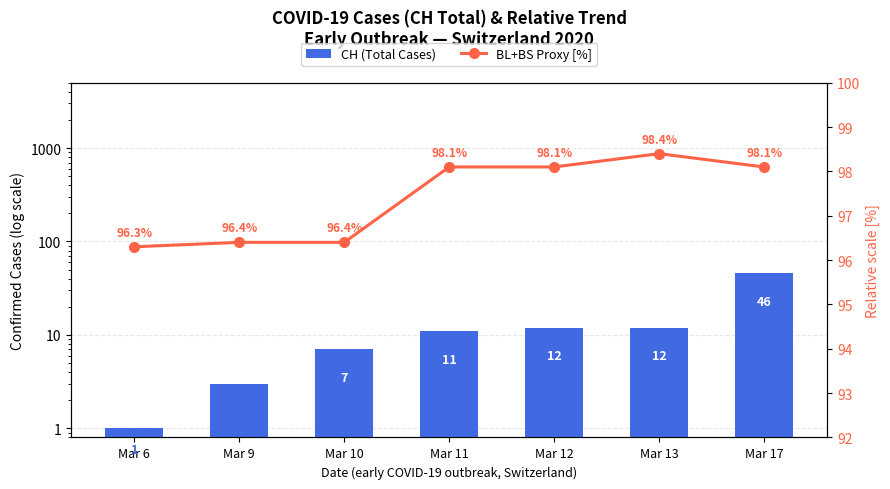

What is the sum of the BL+BS Proxy [%] values at Mar 10 and Mar 17?

194.5